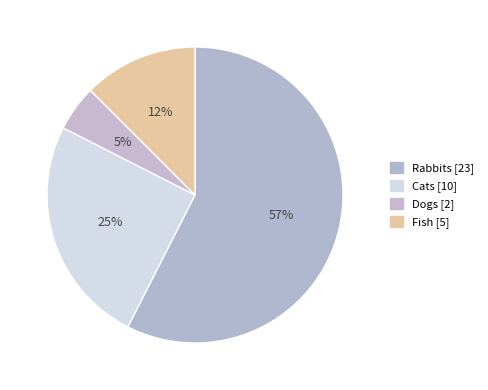

What is the ratio of the value at Rabbits to the value at Cats?

2.3